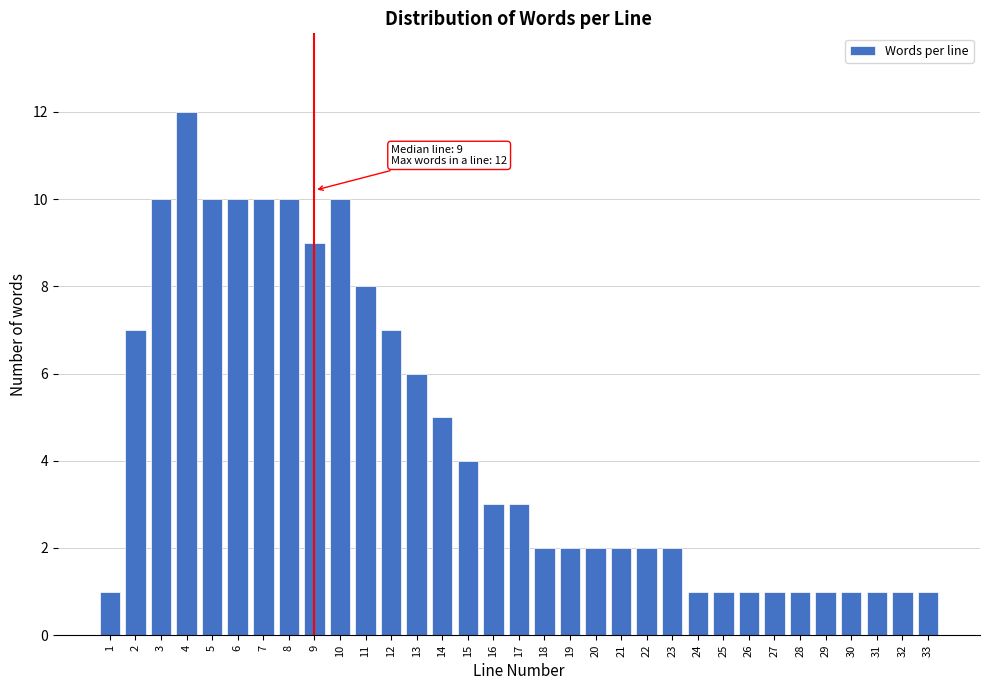

What is the change in value from 8 to 26?

-9